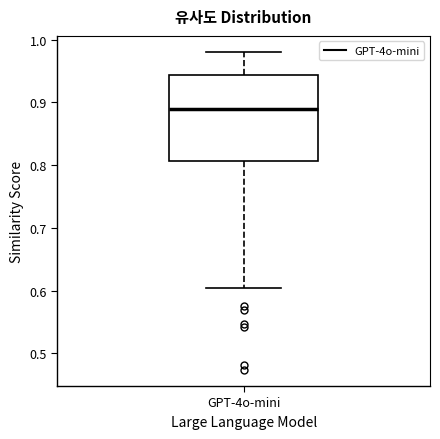

Where is the lower edge of the box for GPT-4o-mini on the y-axis? The values are not printed on the chart, so give them approximately, as read against the axis.

0.81